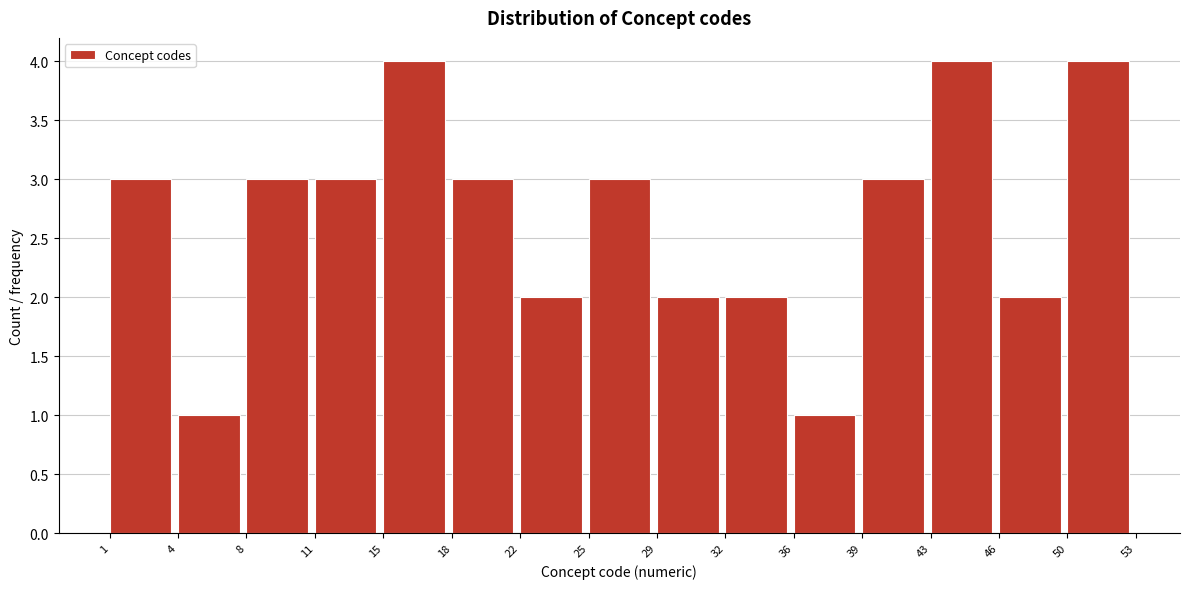

What is the height of the bar covering 29 to 32 on the x-axis? The values are not printed on the chart, so give them approximately, as read against the axis.

2